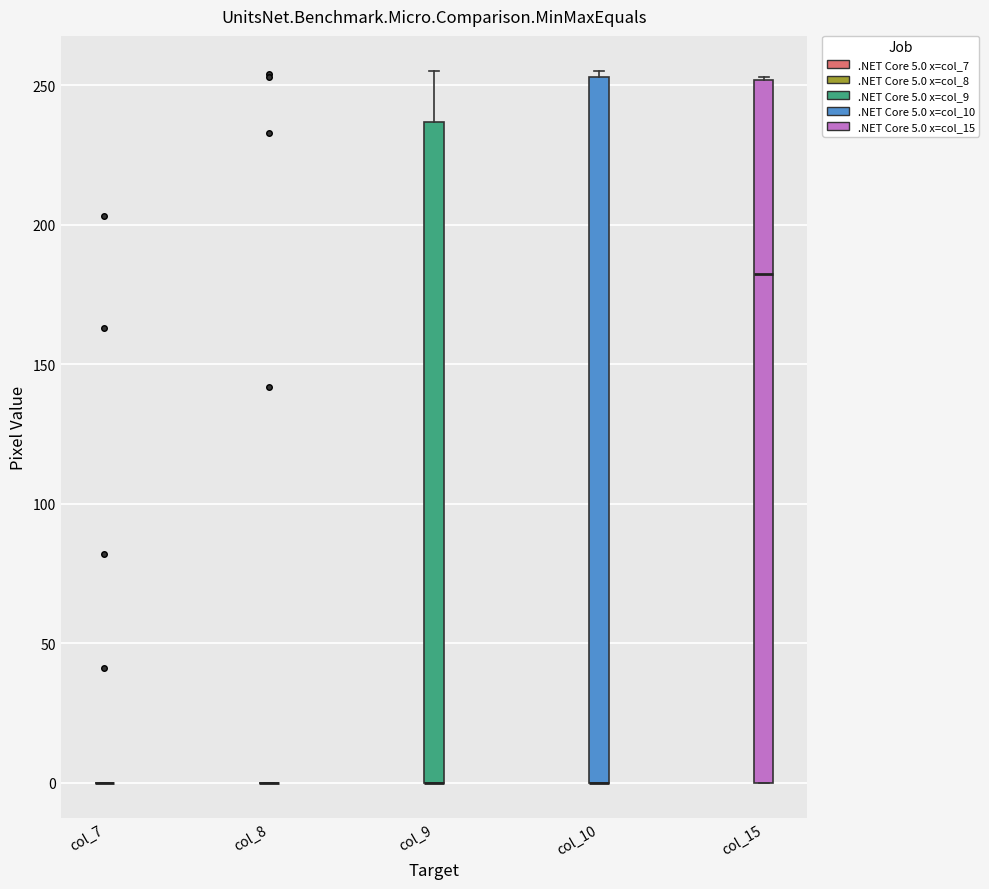

Reading left to right, transcribe this box plot: for each box, give where its median line is, the range the box spans, and where its two whiskers end, as read against the y-axis. The values are not printed on the chart, so give them approximately, as read against the axis.

col_7: box collapsed to a line at 0, whiskers 0 to 0
col_8: box collapsed to a line at 0, whiskers 0 to 0
col_9: median 0 (drawn on the box's lower edge), box 0 to 235, whiskers 0 to 255
col_10: median 0 (drawn on the box's lower edge), box 0 to 255, whiskers 0 to 255 (just above the box's upper edge)
col_15: median 185, box 0 to 250, whiskers 0 to 255